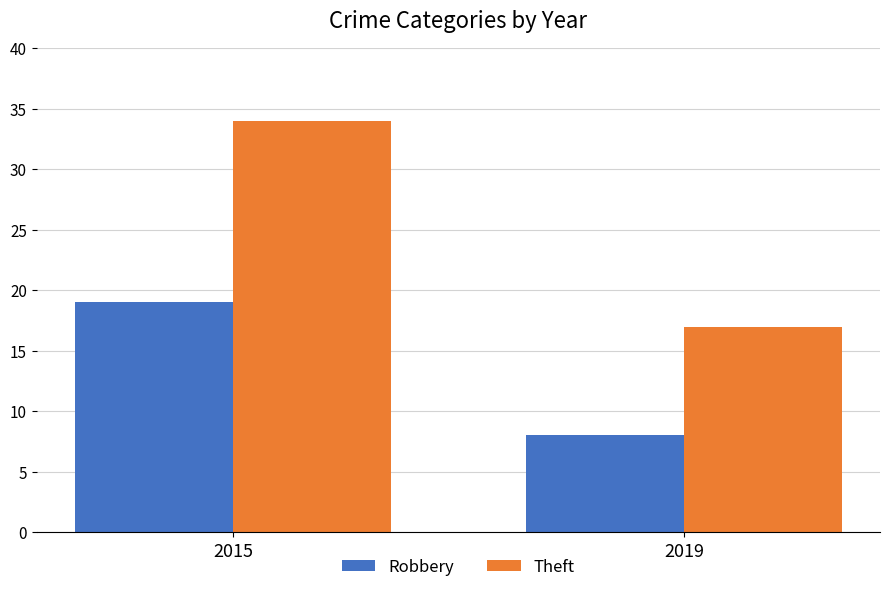

At how many categories does at least one series exceed 13?

2